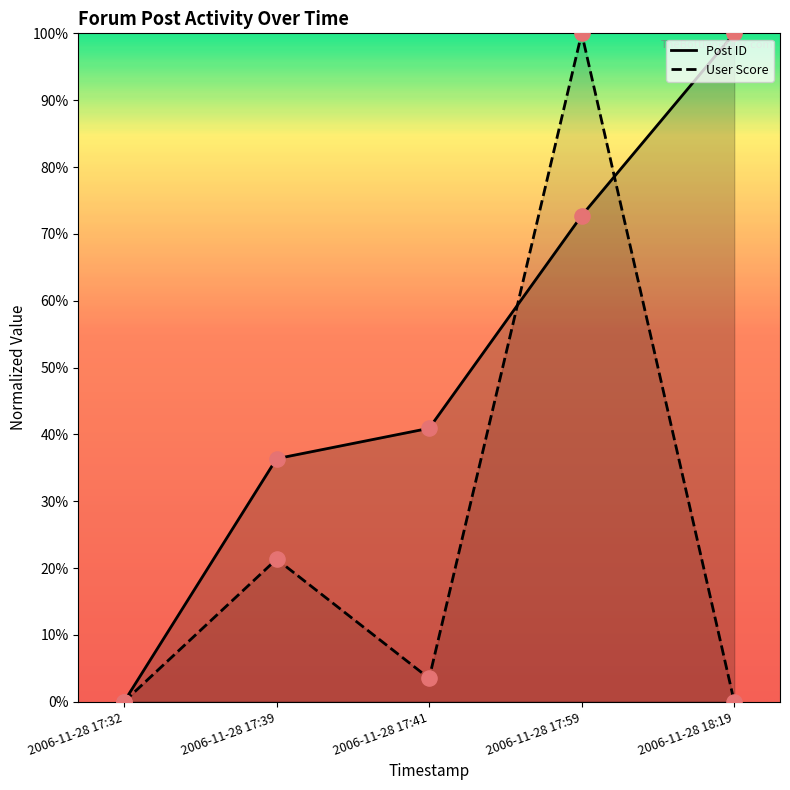

Which series contains the highest Y value?

Post ID